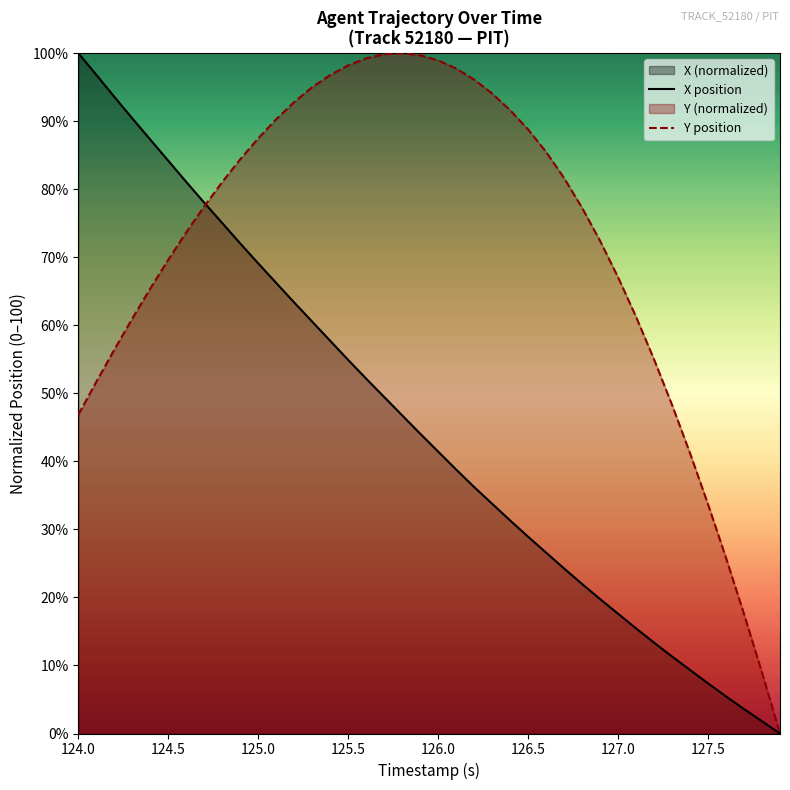

The value of X position at 124.0 is 146.6. True or false?

False